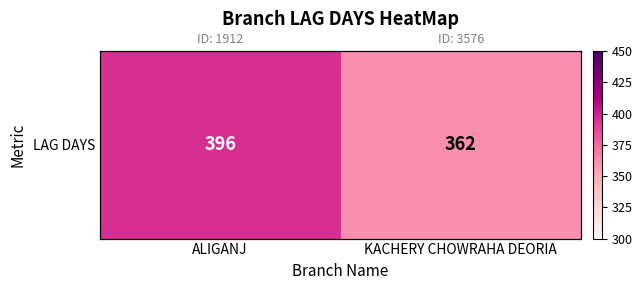

Reading left to right, transcribe all the data shown in this chart.

396	362